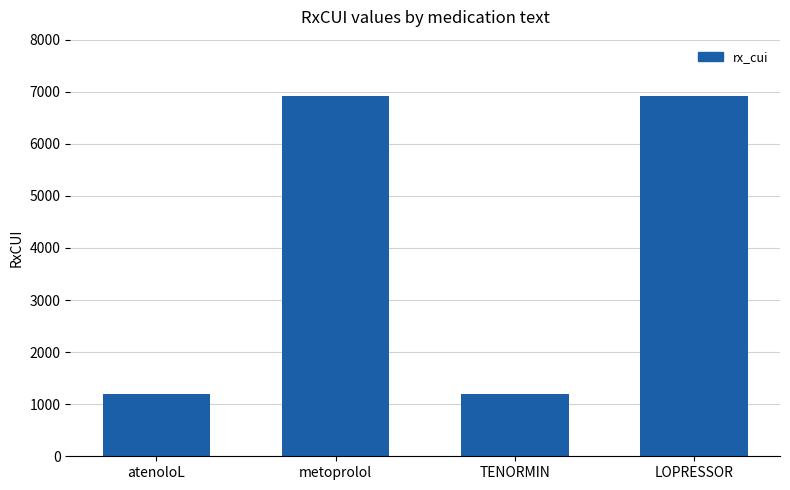

Between metoprolol and atenoloL, which is larger?

metoprolol